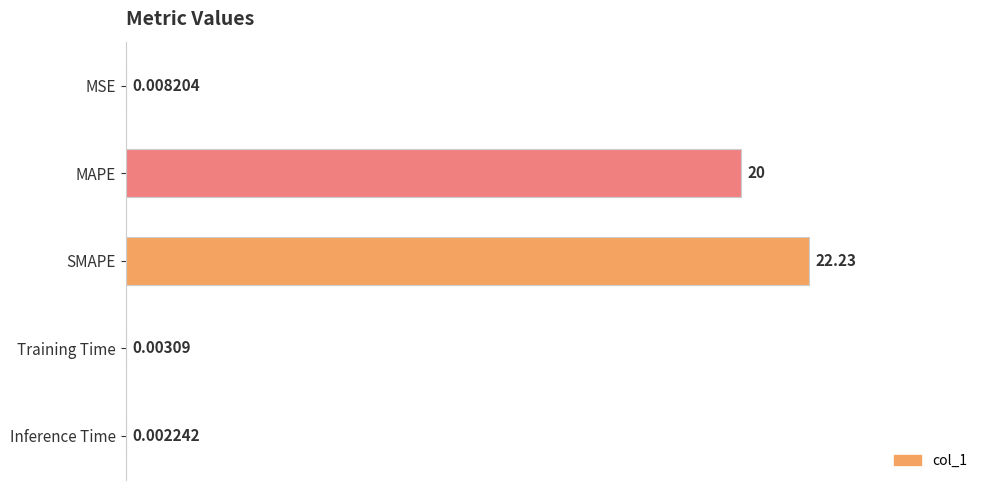

What is the sum of all values?

42.2